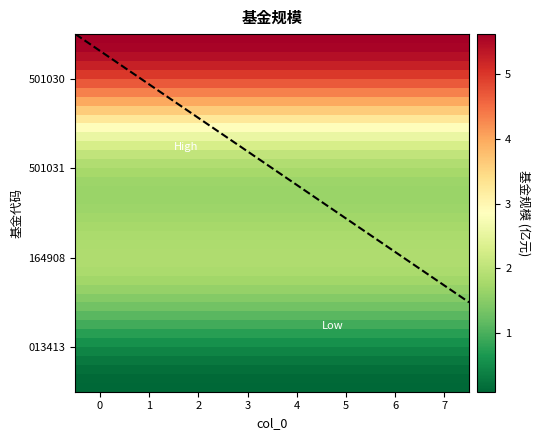

Does the chart display data point markers on the line(s)?

No